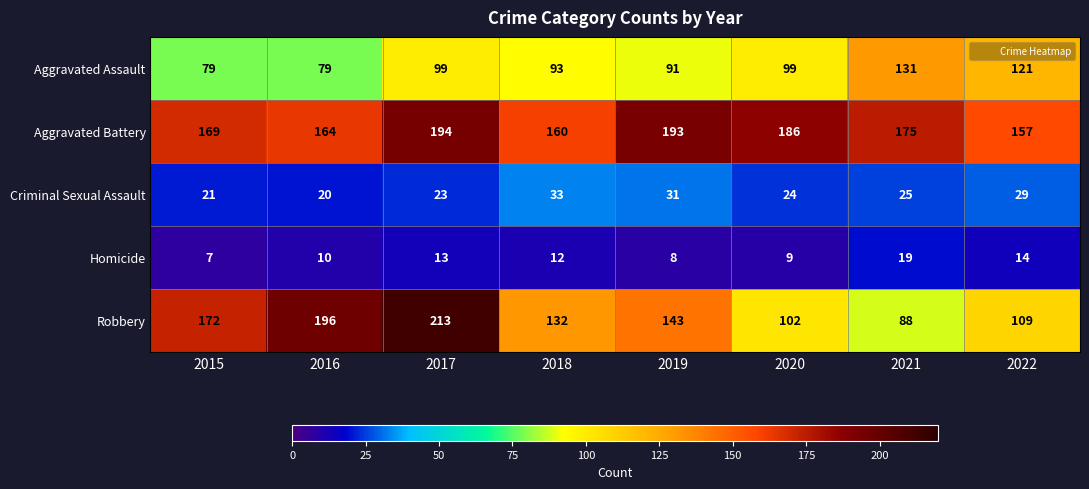

What is the minimum value shown in the chart?

7